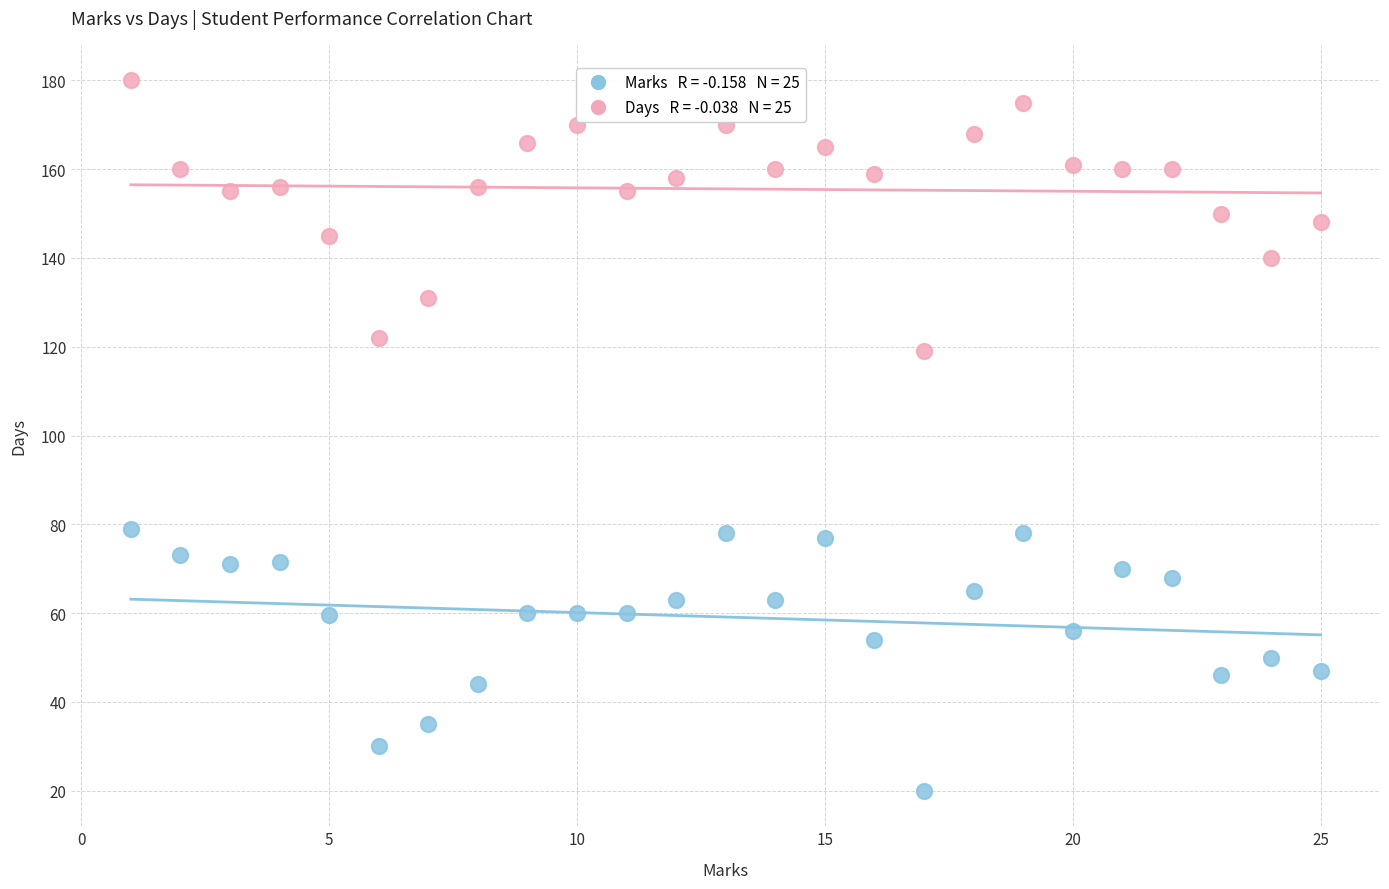

Across all data points, what is the range of Y values (max minus min)?

160.0